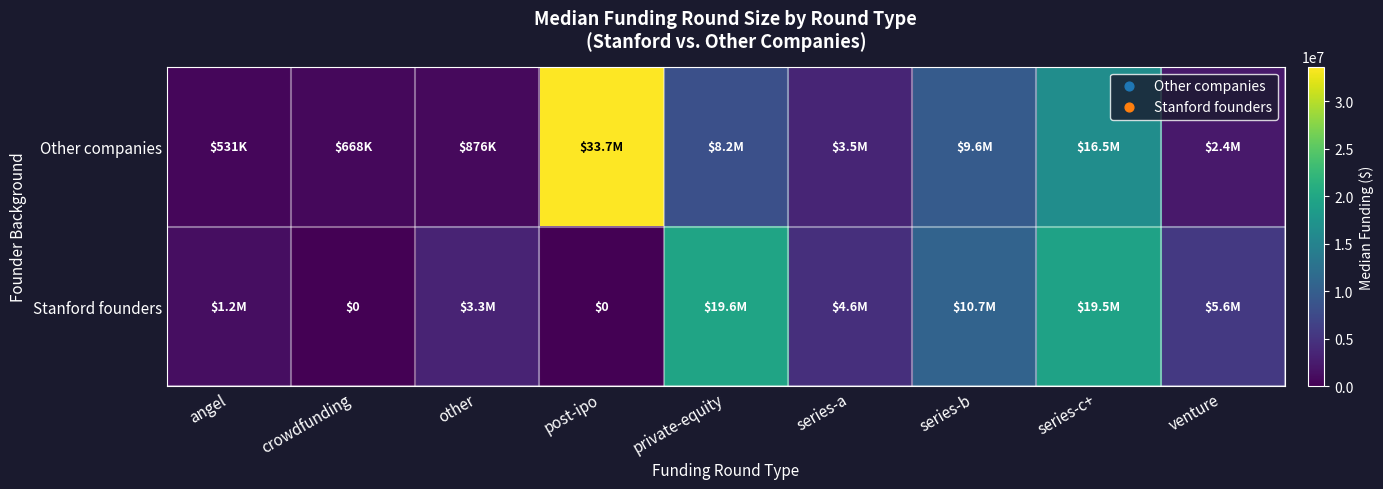

Which series has the widest spread of values?

Other companies